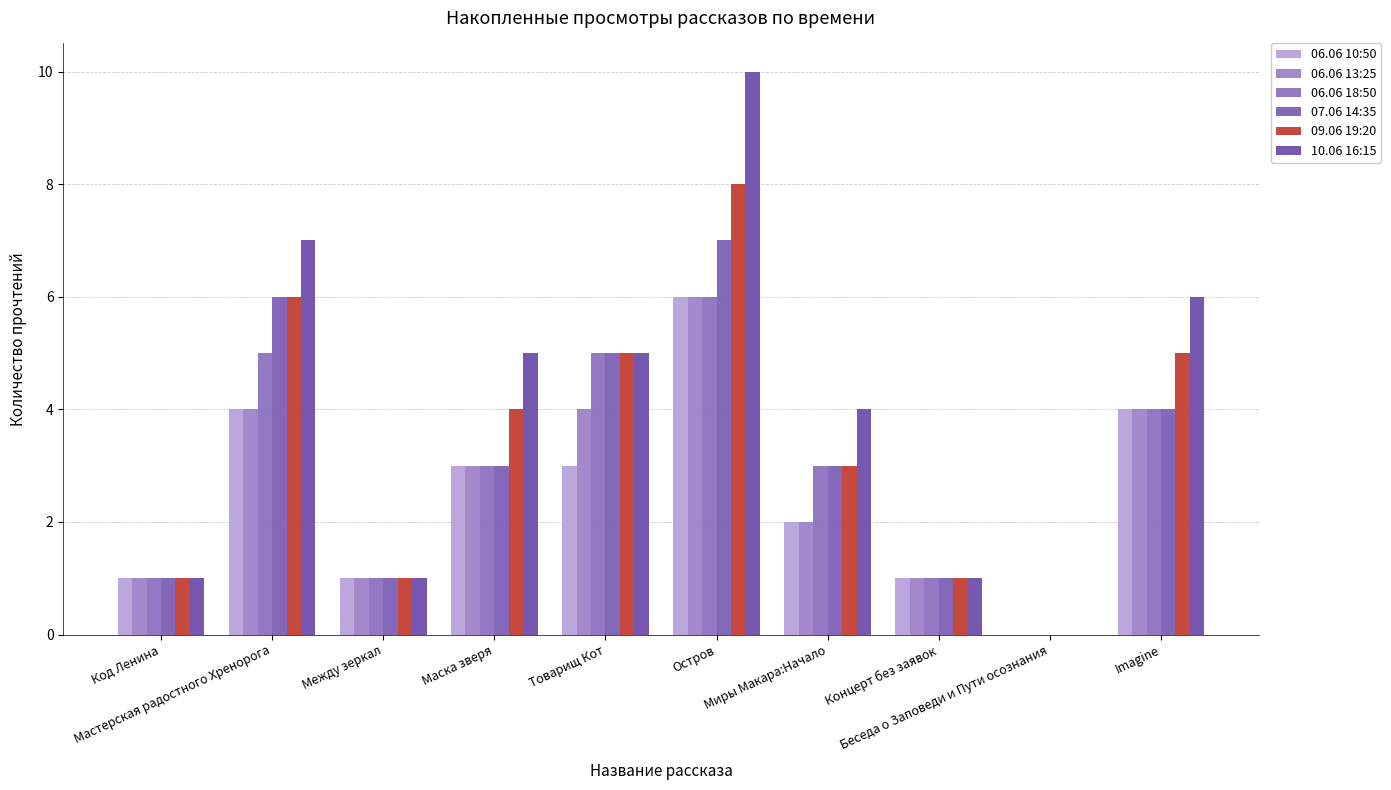

How many categories are shown in the chart?

10